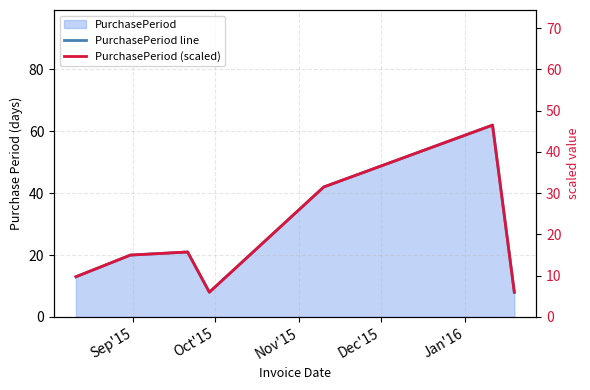

Which series has the largest total across all categories?

PurchasePeriod line